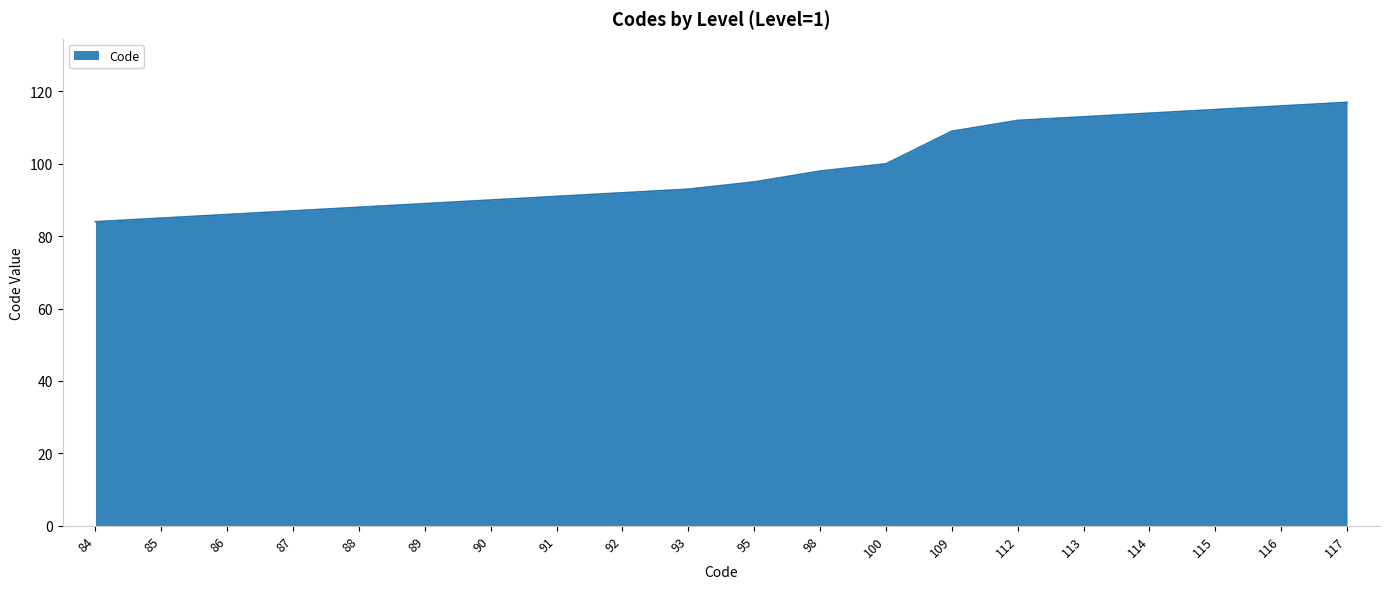

Approximately how many times larger is the value at 95 compared to 98?

1.0